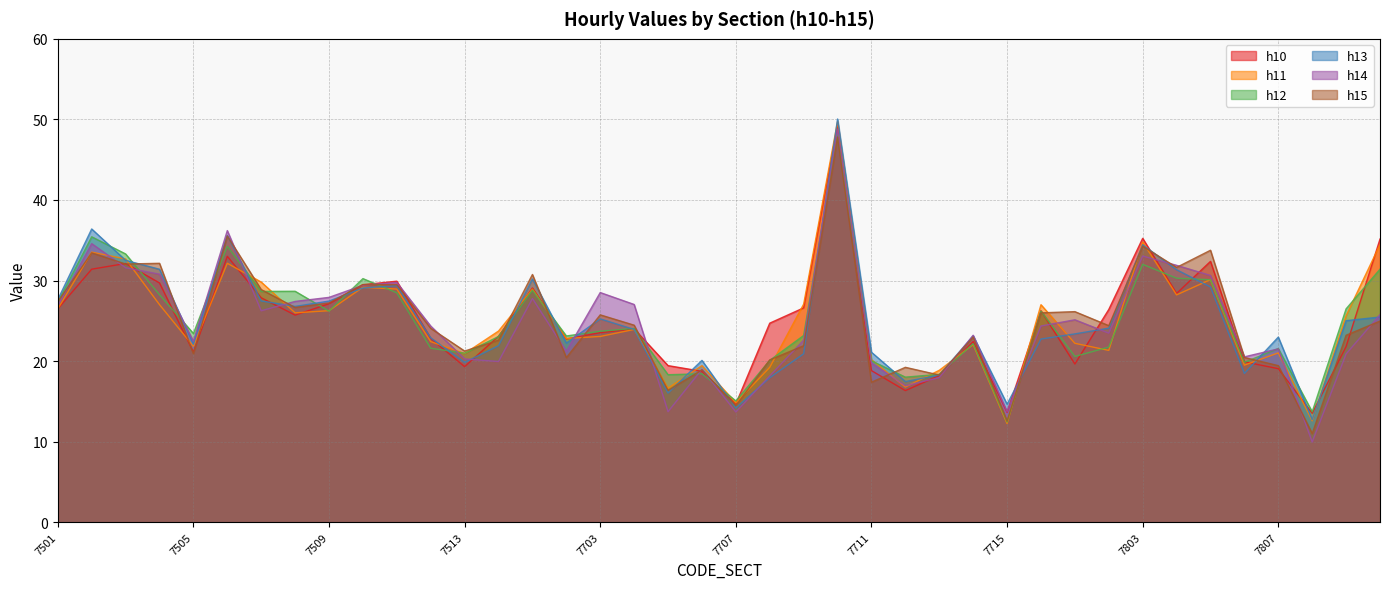

What are all the series names shown in the legend?

h10, h11, h12, h13, h14, h15